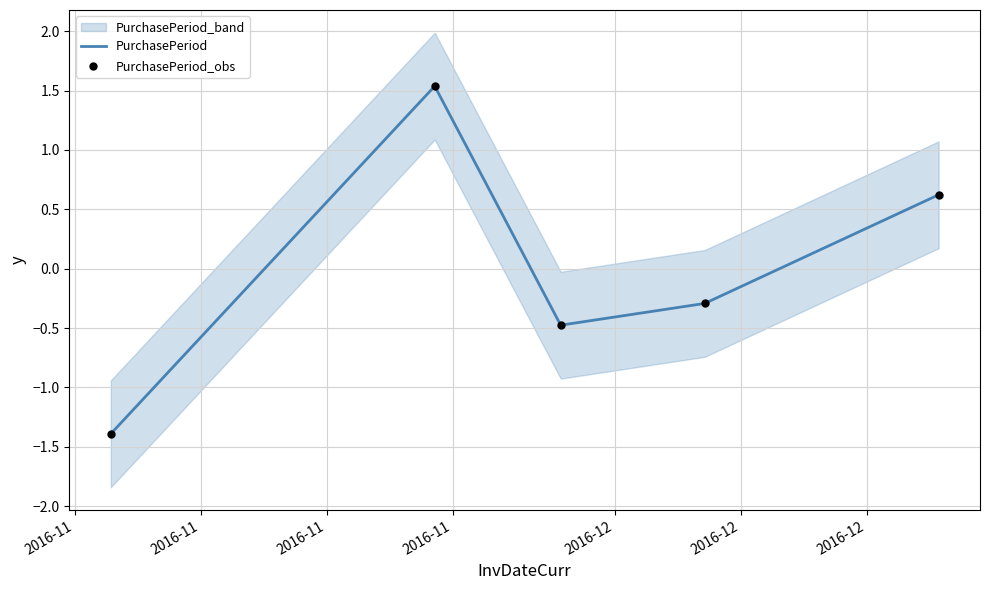

What is the total value across all series at 2016-11?

-2.8